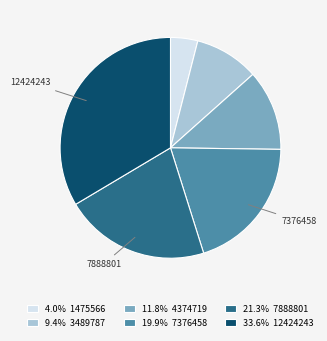

Approximately how many times larger is the value at 33.6% 12424243 compared to 21.3% 7888801?

1.6